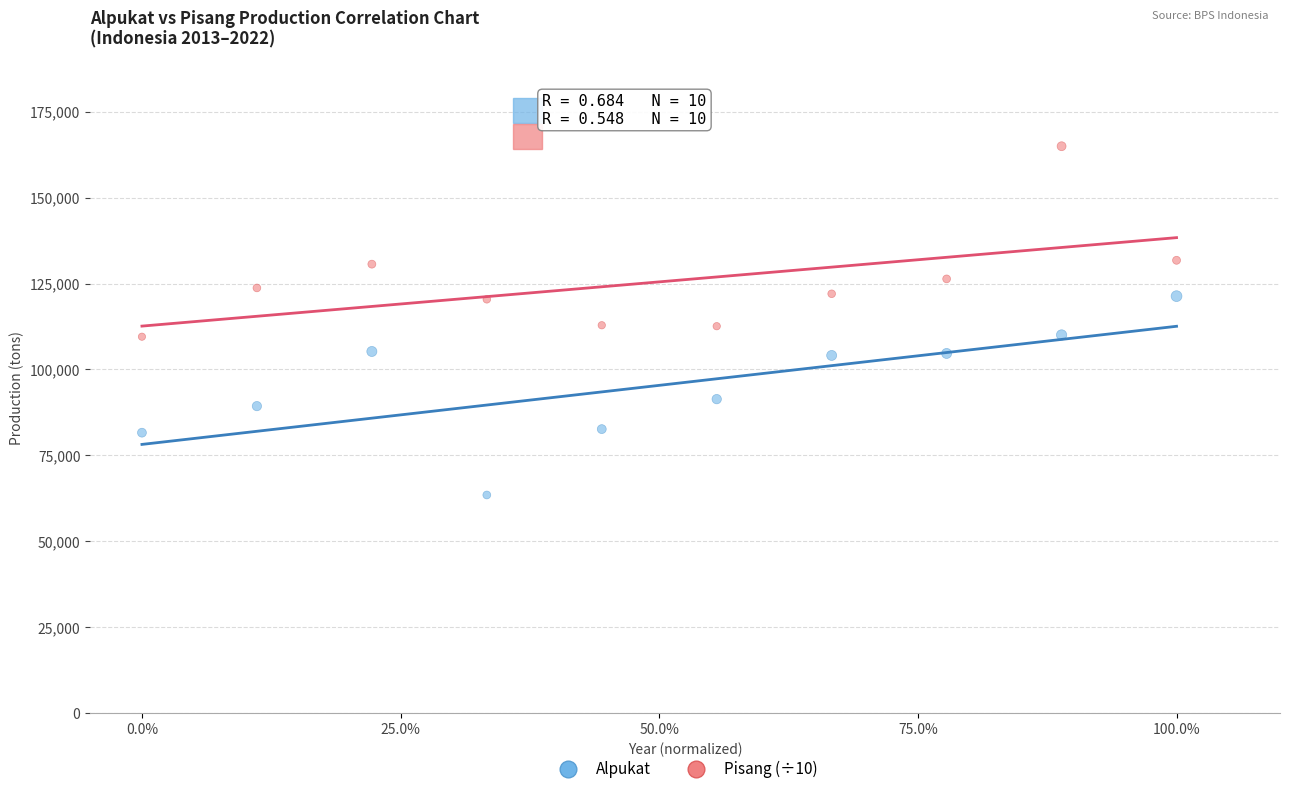

Which series contains the lowest Y value?

Alpukat